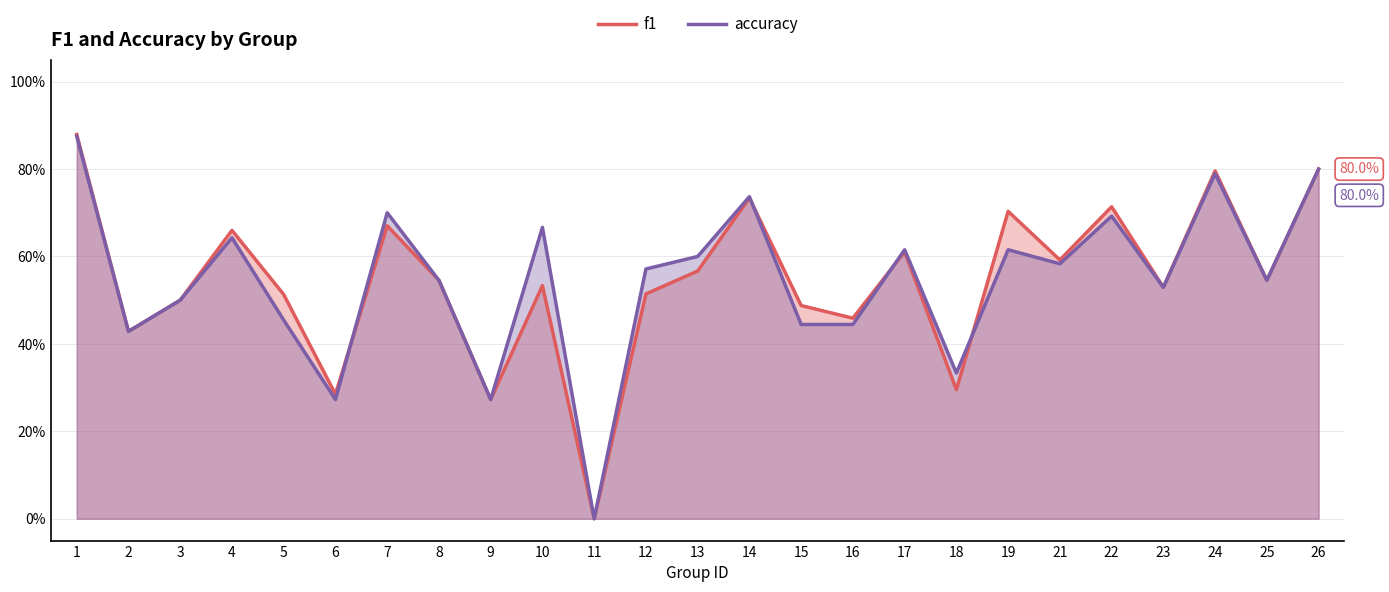

What are all the series names shown in the legend?

f1, accuracy